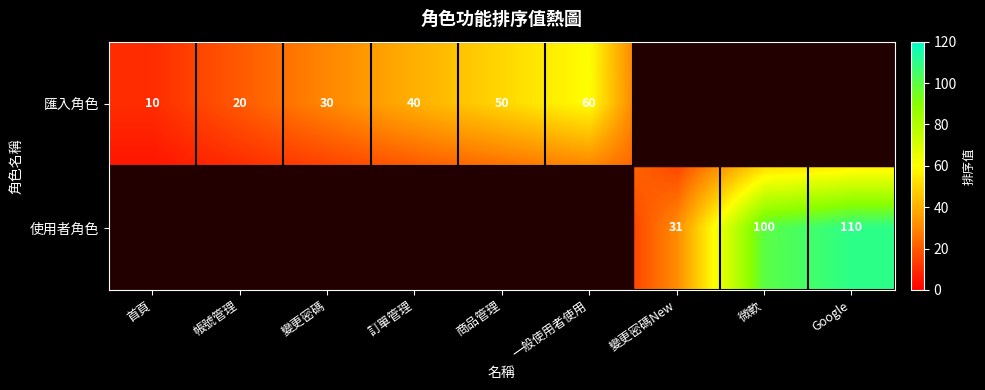

What is the difference between the 匯入角色 values at 訂單管理 and 商品管理?

10